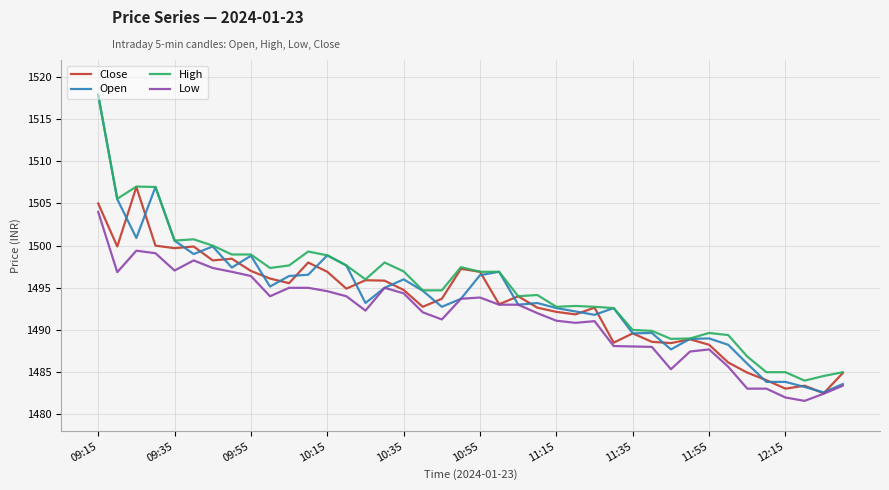

Which series has the widest spread of values?

Open